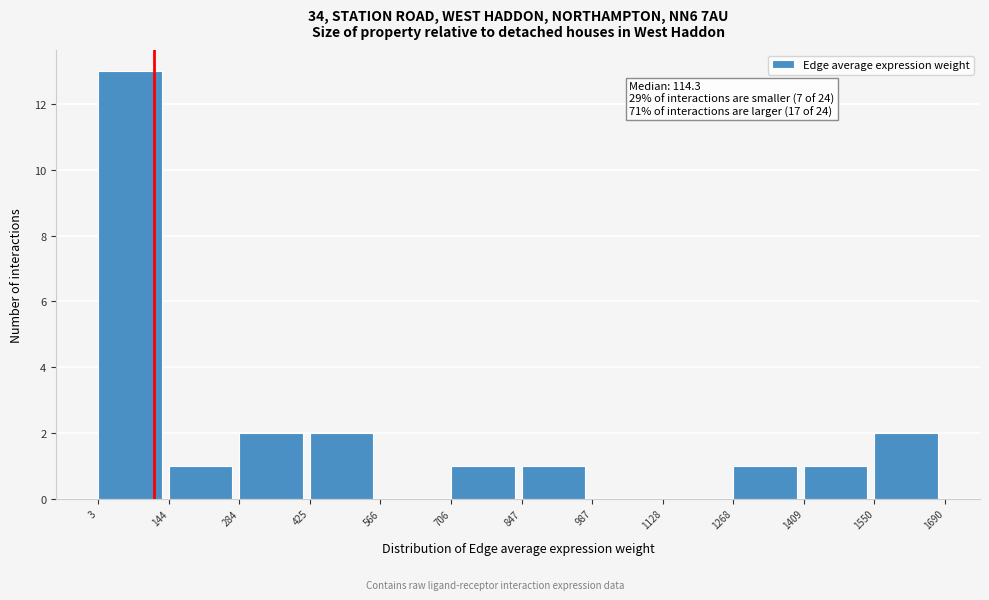

Which range on the x-axis has the tallest bar?

3 to 144